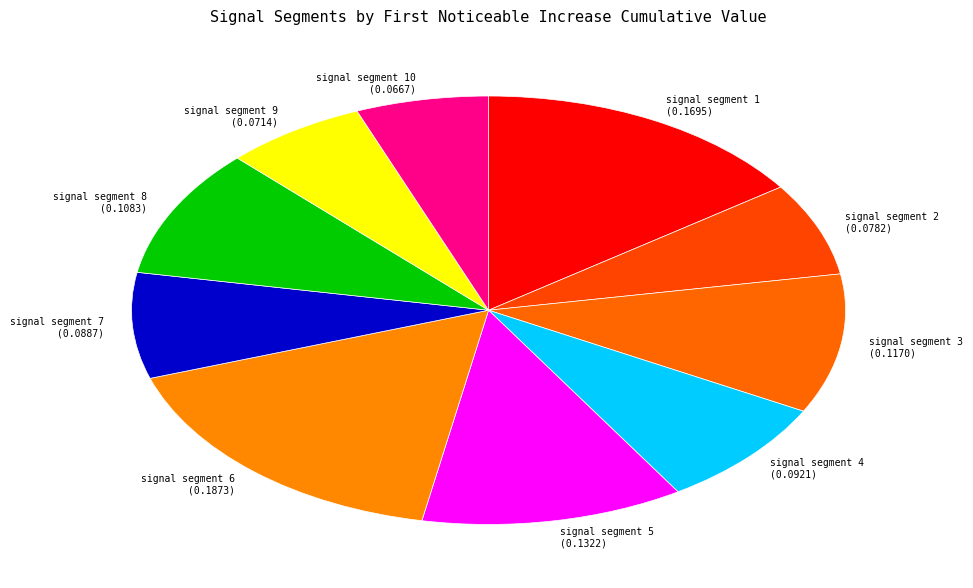

Which has a higher value, signal segment 2 or signal segment 8?

signal segment 8